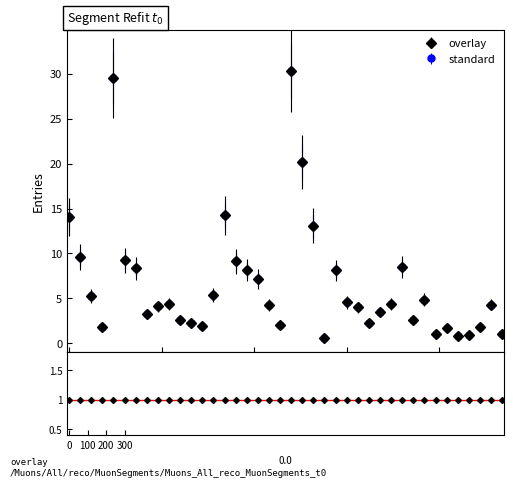

Is this an area chart (filled region under the line)?

No